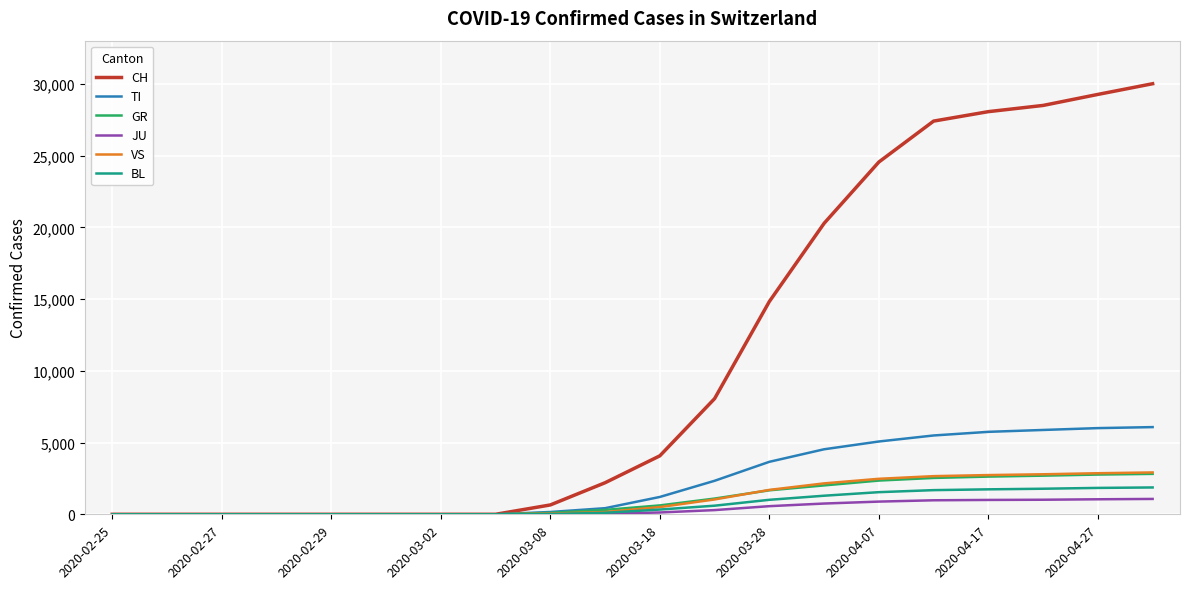

Which series has the largest range (max minus min)?

CH